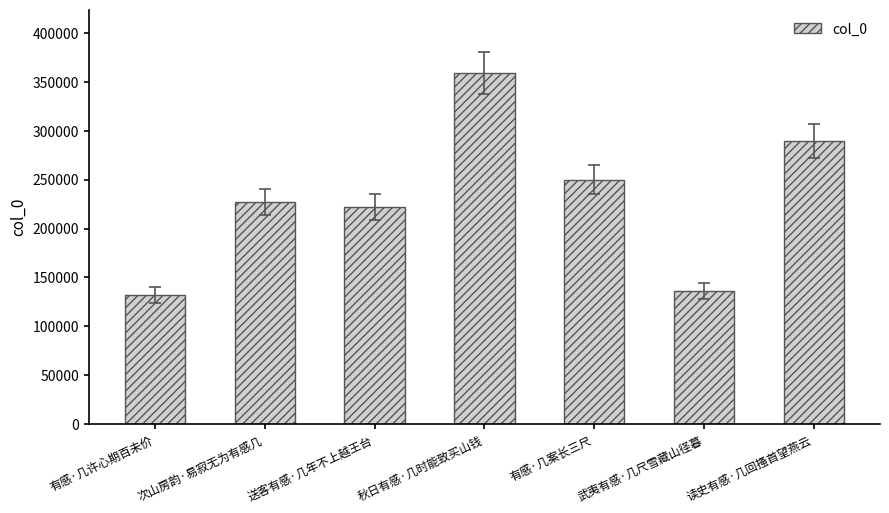

What is the sum of all values?

1615865